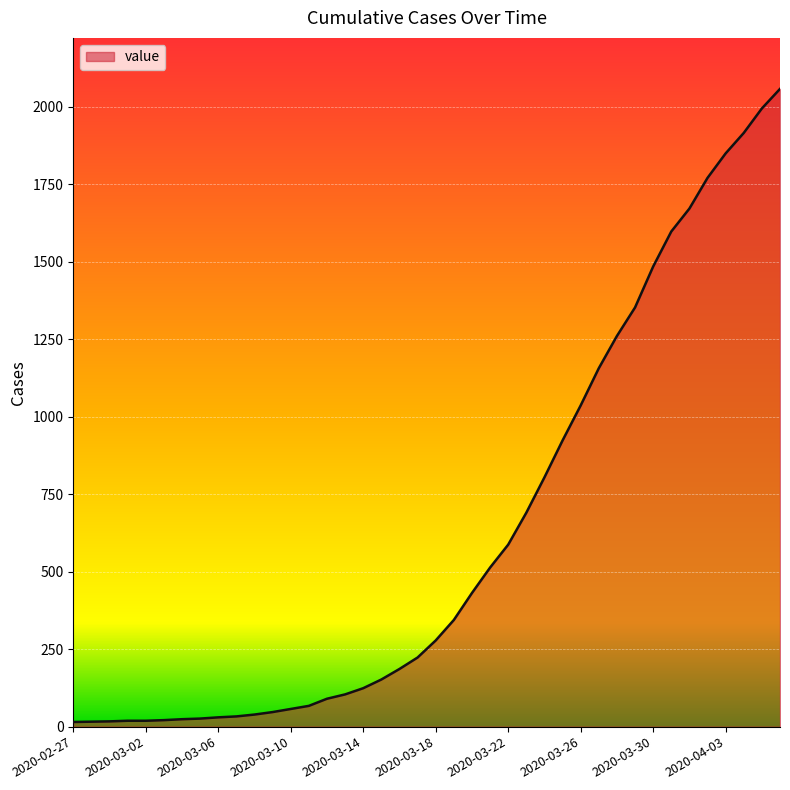

What is the difference between the maximum and minimum values?

2042